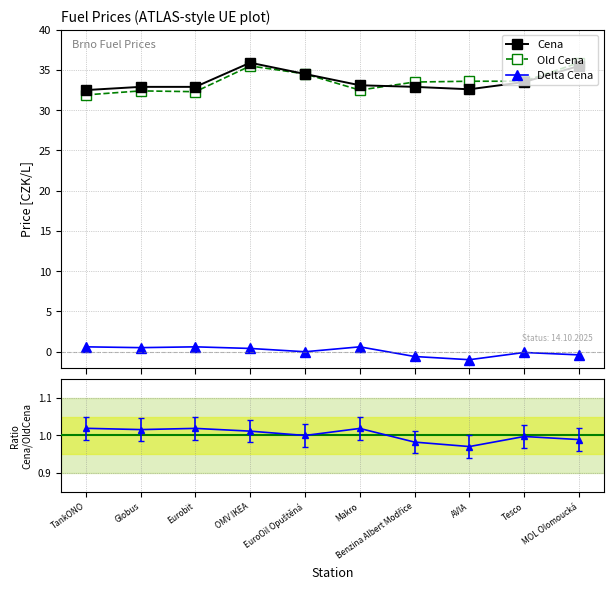

Which series has the widest spread of values?

Old Cena